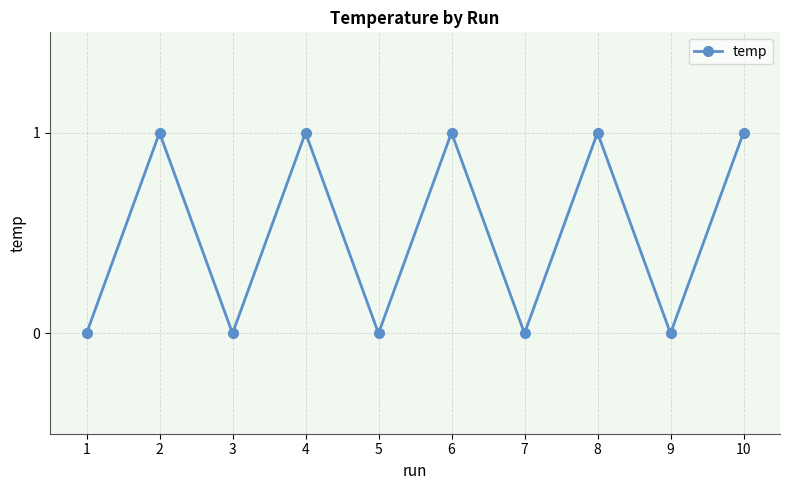

Where is the first local minimum?

3